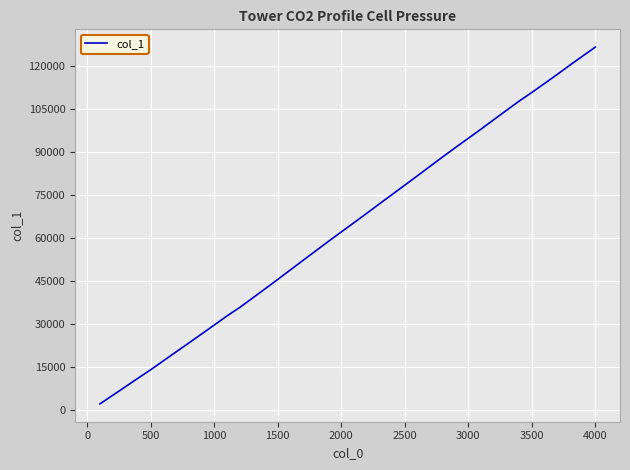

What is the smallest value displayed?

2054